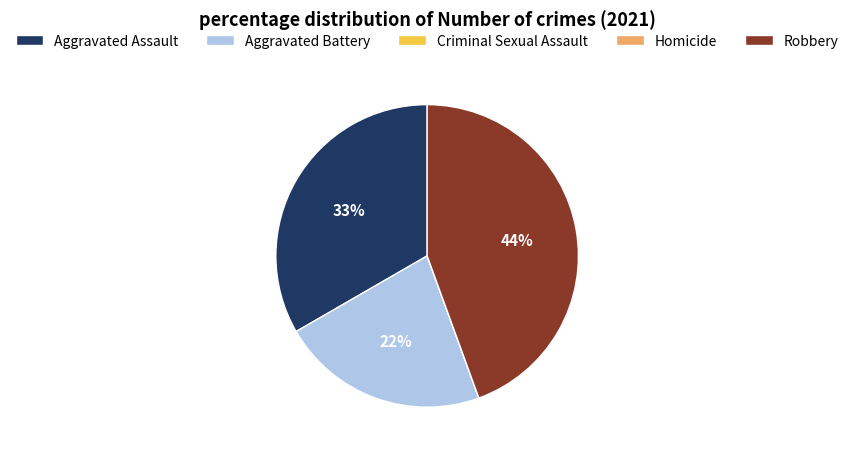

To the nearest percent, what portion does Aggravated Assault represent?

33%